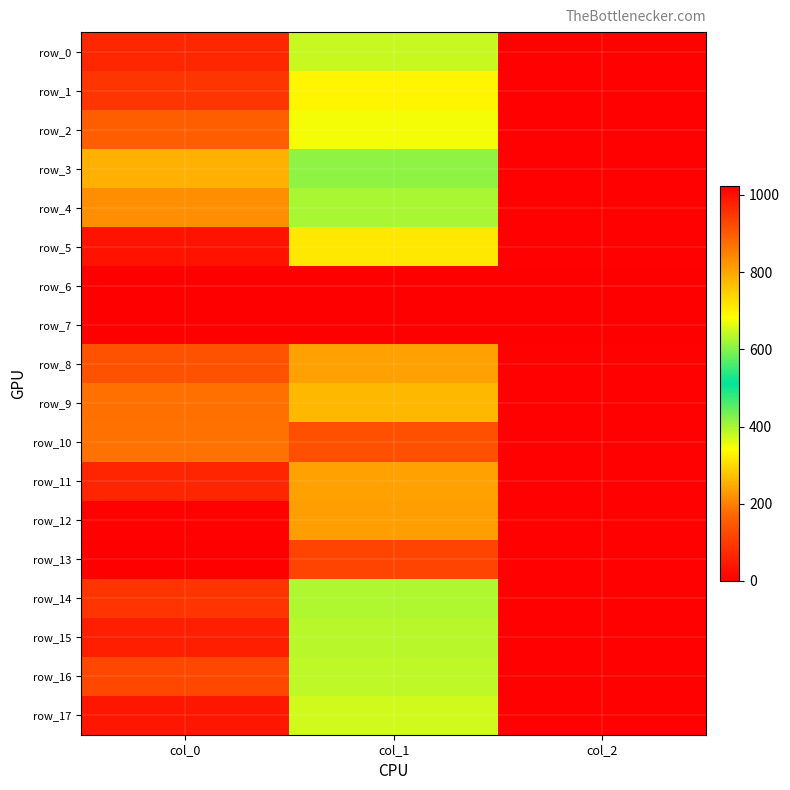

What is the average value of the row_9 series?

550.5